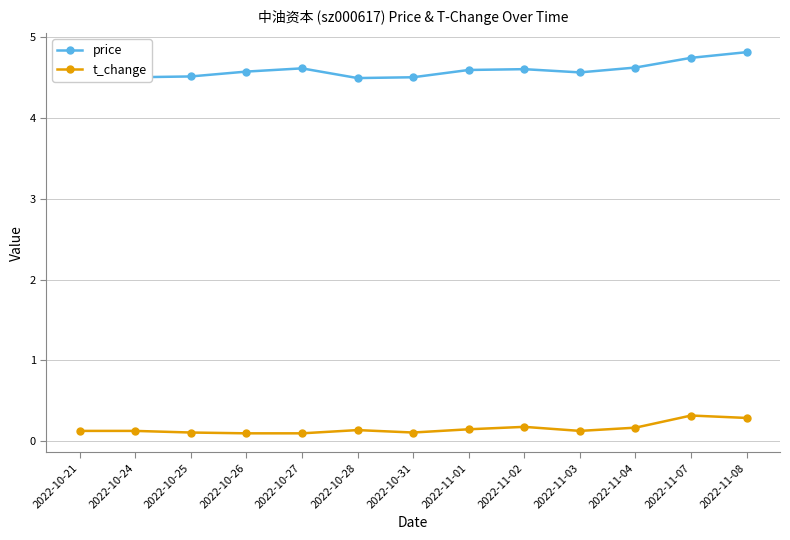

Is the value of t_change at 2022-11-01 greater than the value of price at 2022-11-04?

No